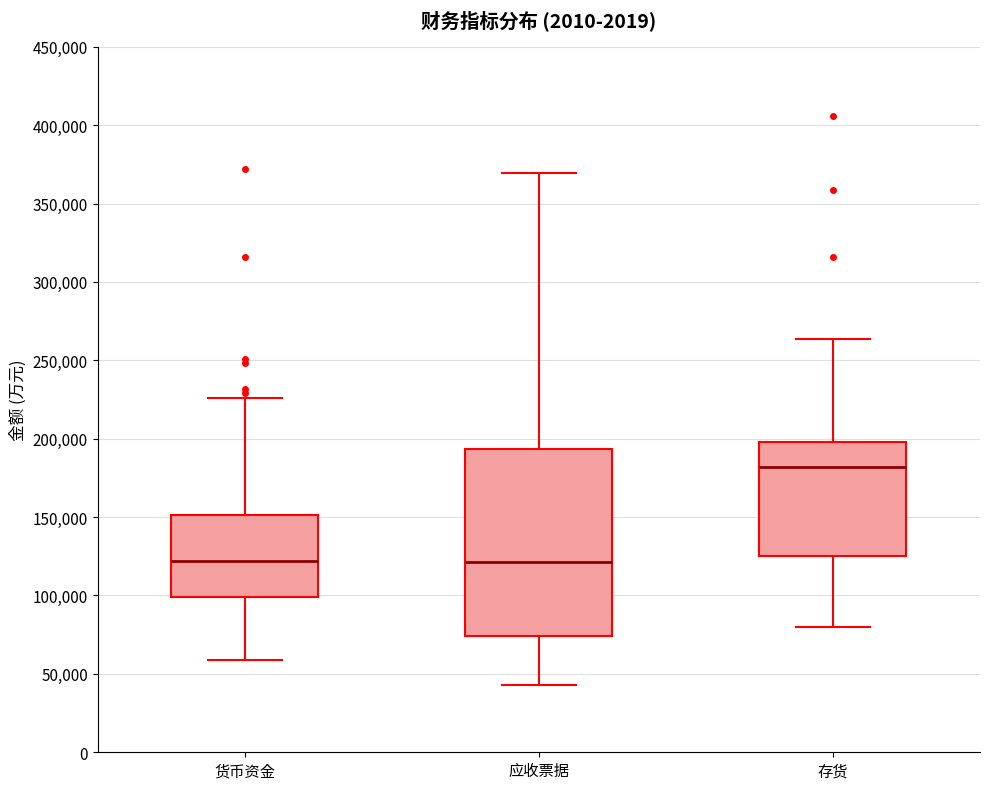

Where is the upper edge of the box for 货币资金 on the y-axis? The values are not printed on the chart, so give them approximately, as read against the axis.

150000